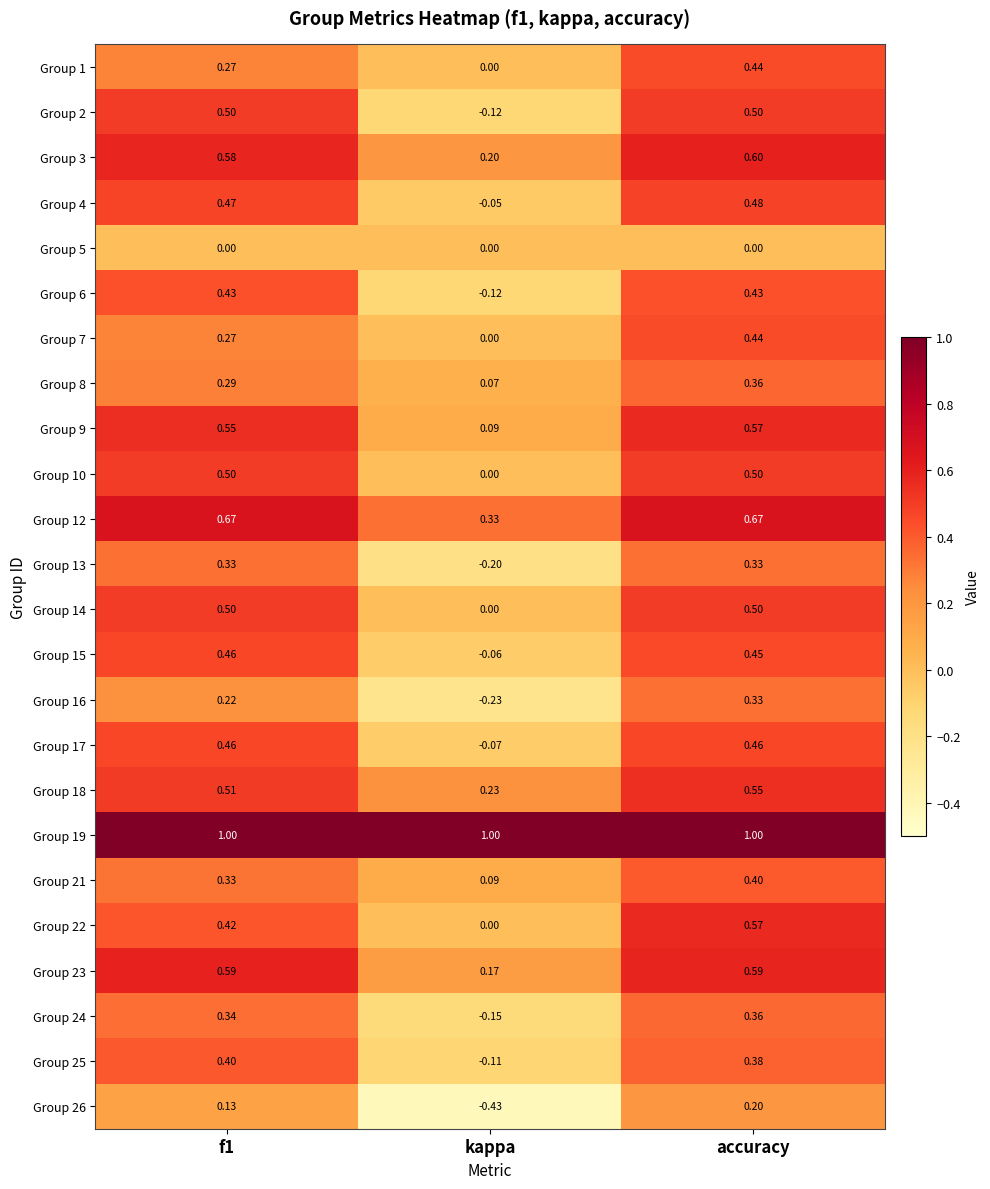

Where is Group 21 nearest to the value 0?

kappa